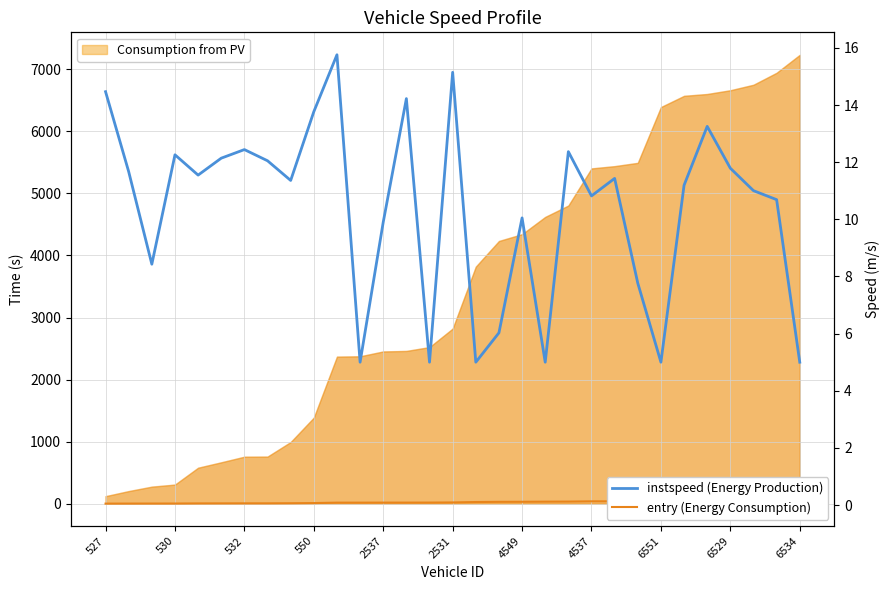

What is the value of the entry normalized (Energy Consumption) point at the 30th from the left?

0.2